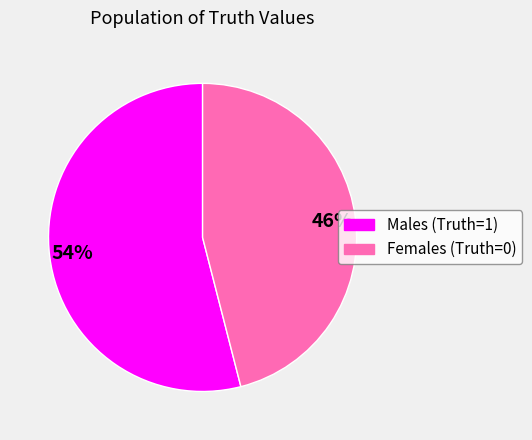

To the nearest percent, what is the difference between the largest and smallest slice percentages?

8%